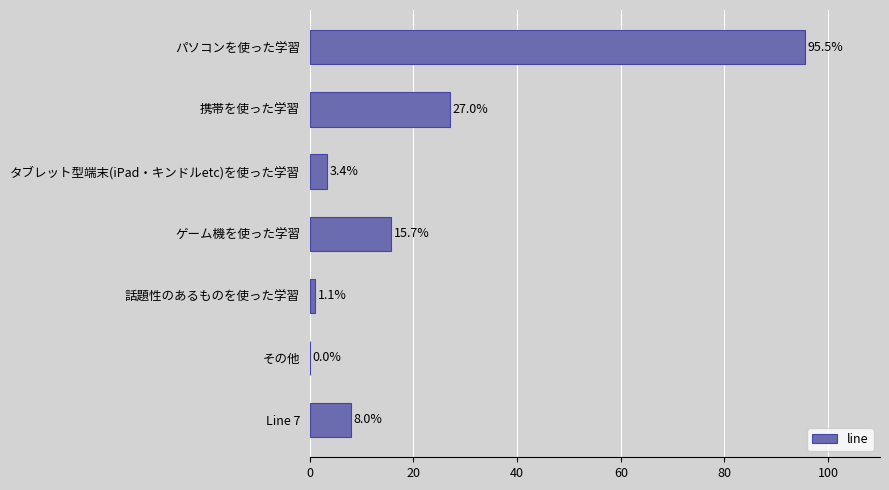

How many series are shown in this chart?

1